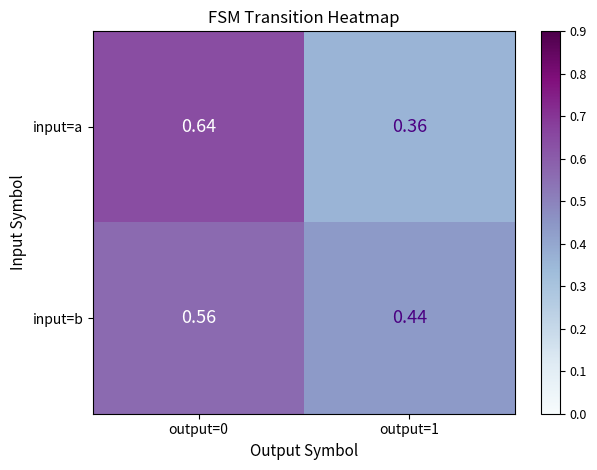

Rank the series at output=0 from lowest to highest value.

input=b, input=a